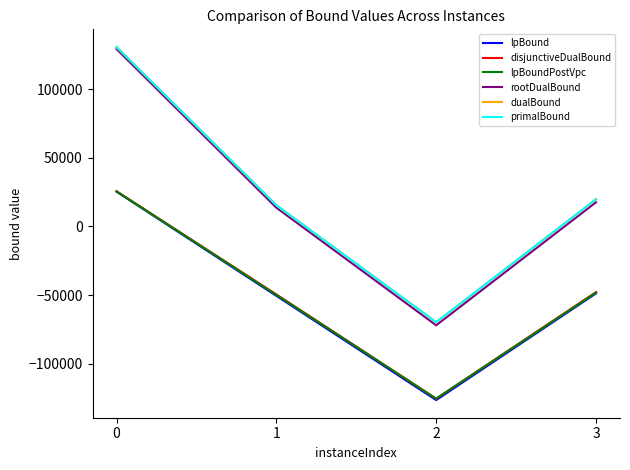

Does the chart display data point markers on the line(s)?

No